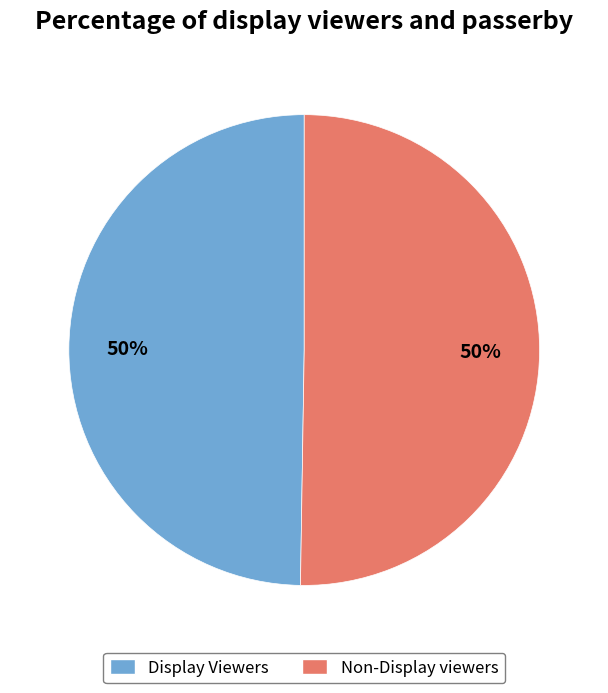

To the nearest percent, what is the average slice percentage?

50%